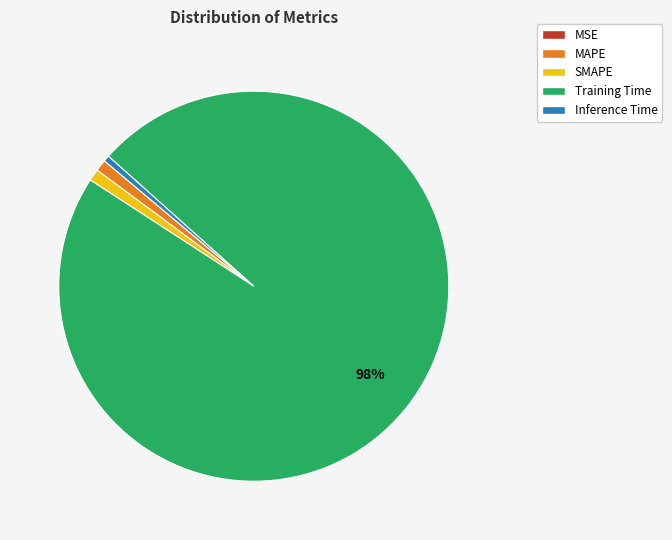

What percentage is the Inference Time slice, to the nearest percent?

1%